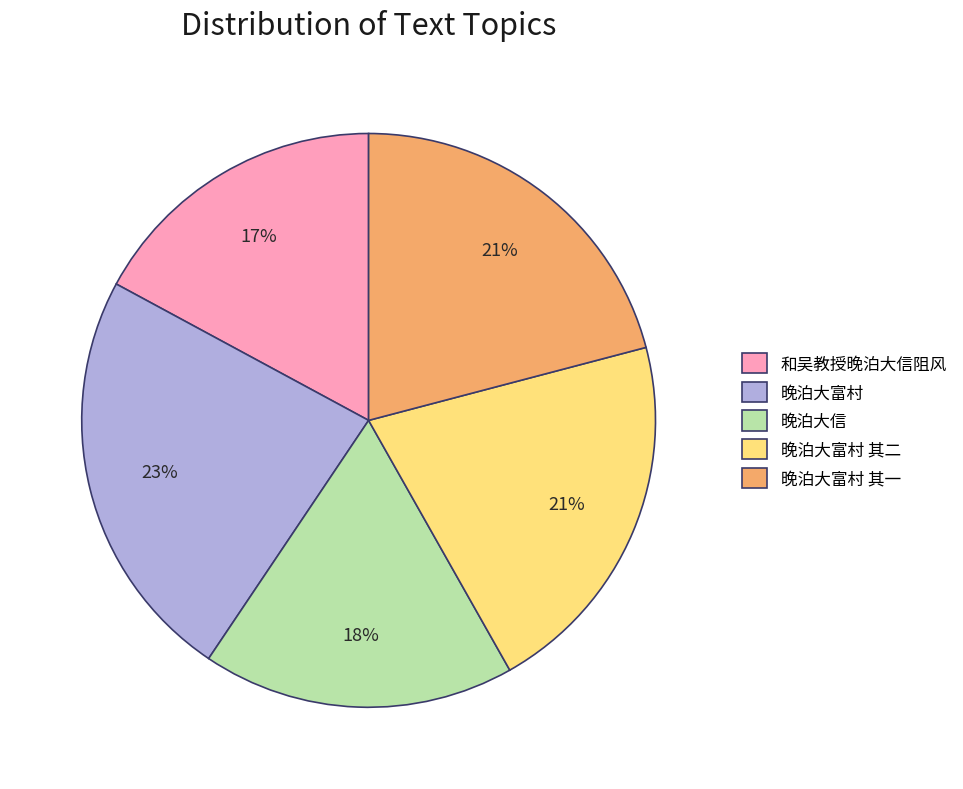

Which category has the biggest portion of the pie?

晚泊大富村